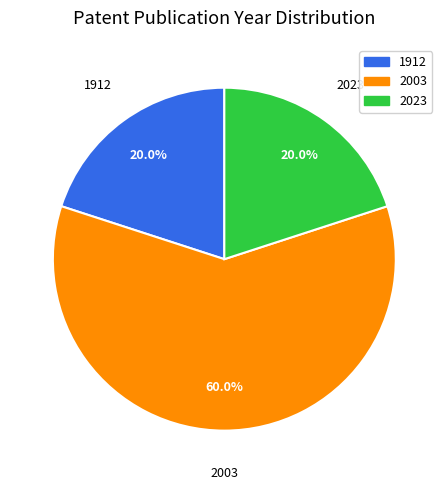

How many segments does this pie chart have?

3